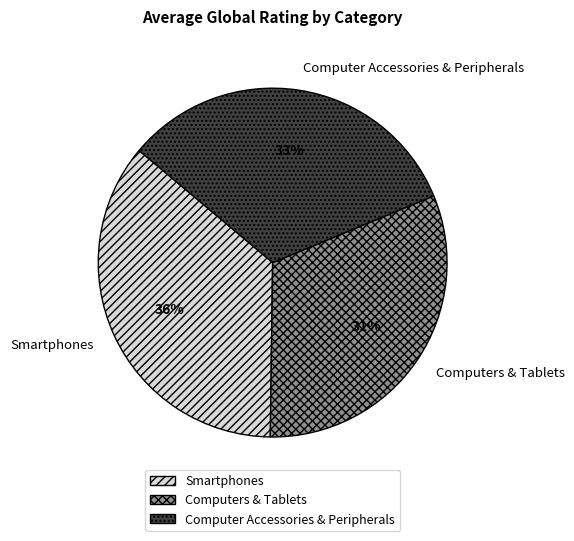

To the nearest percent, what is the average slice percentage?

33%